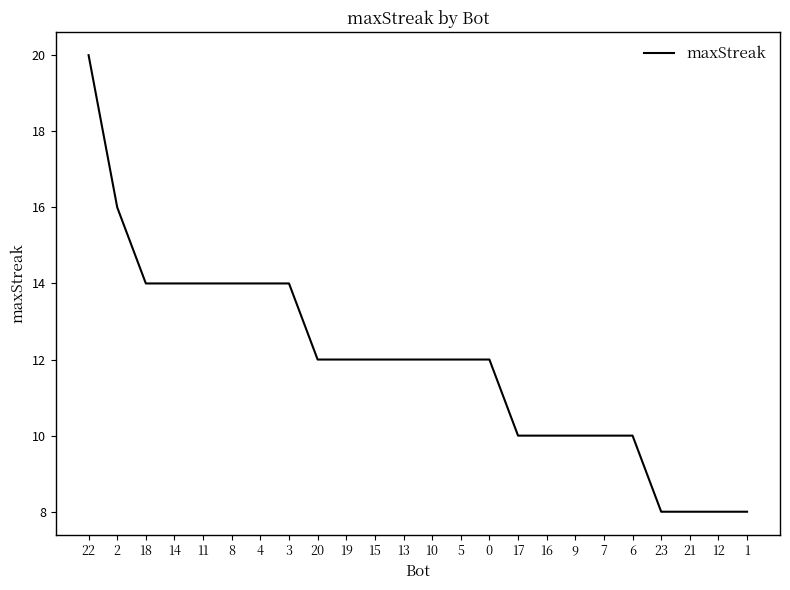

Approximately how many times larger is the value at 13 compared to 17?

1.2